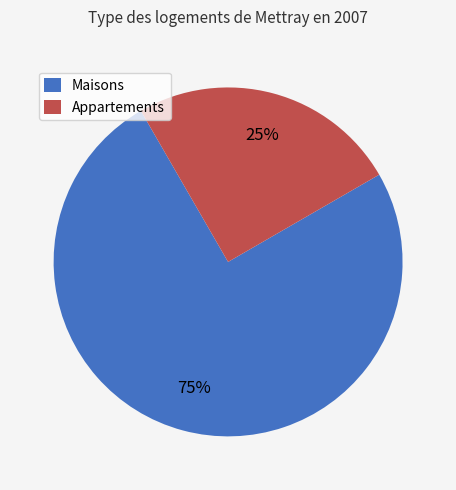

To the nearest percent, what is the average slice percentage?

50%